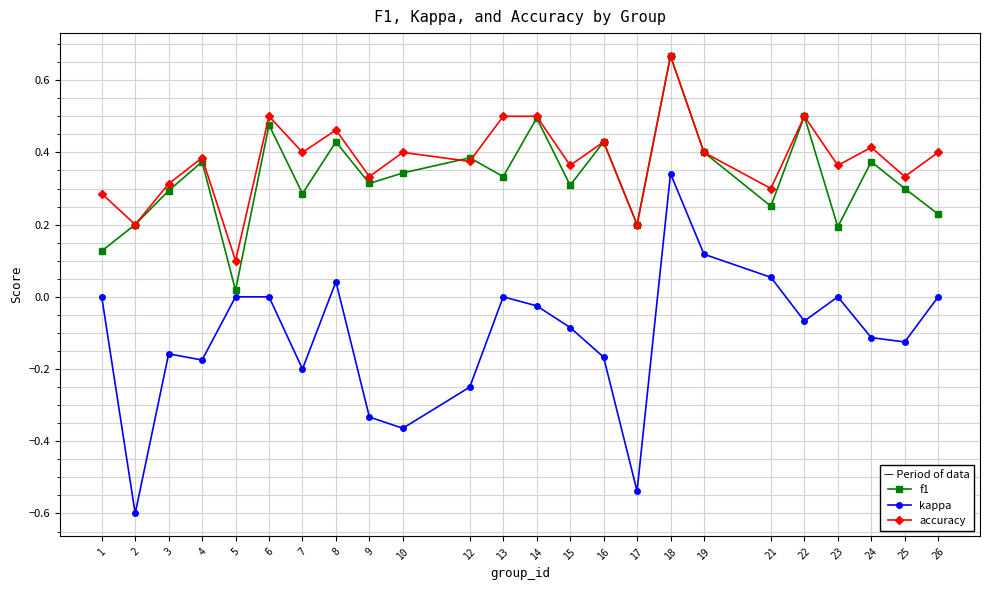

Is this an area chart (filled region under the line)?

No